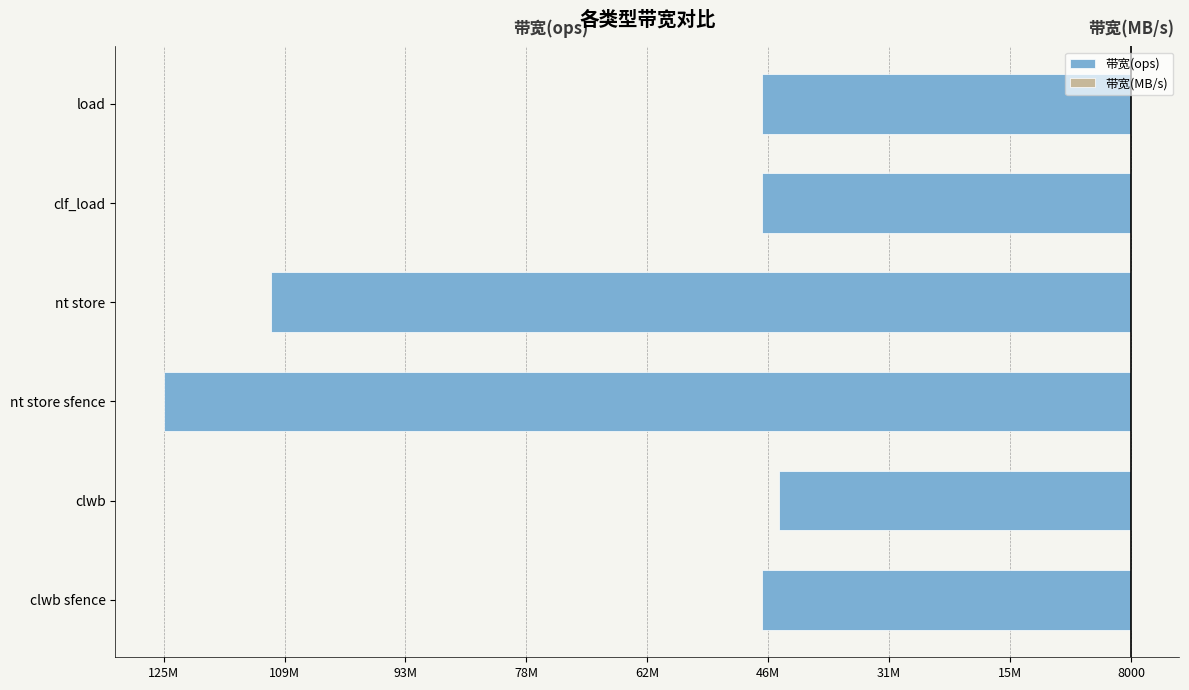

How many values in the 带宽(MB/s) series exceed 3047?

2